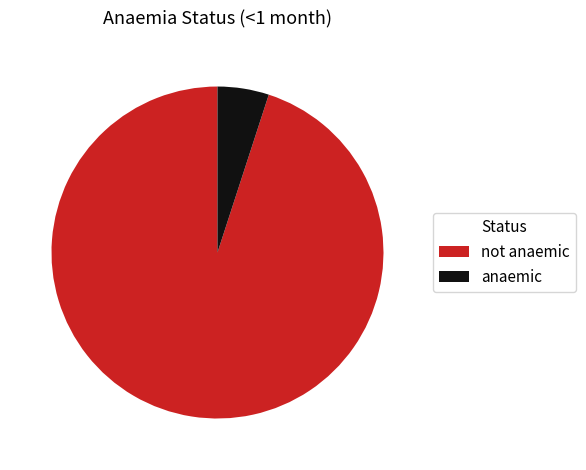

True or false: not anaemic accounts for 95% of the total.

True